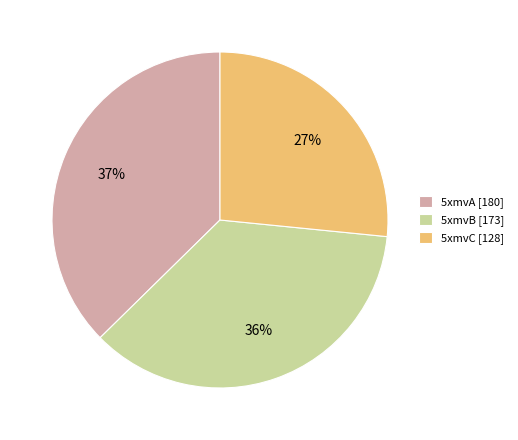

Is there any slice that represents more than half of the pie?

No